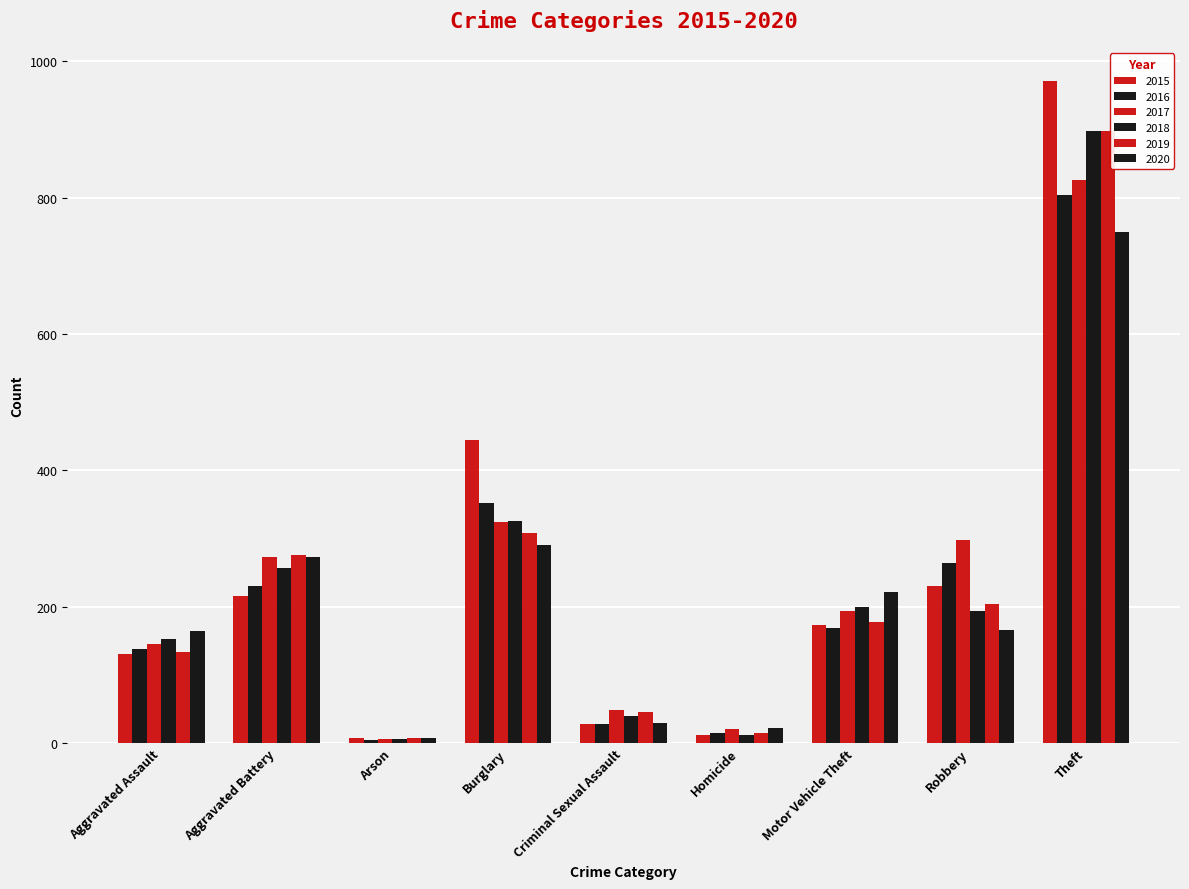

How many groups of bars are there?

9